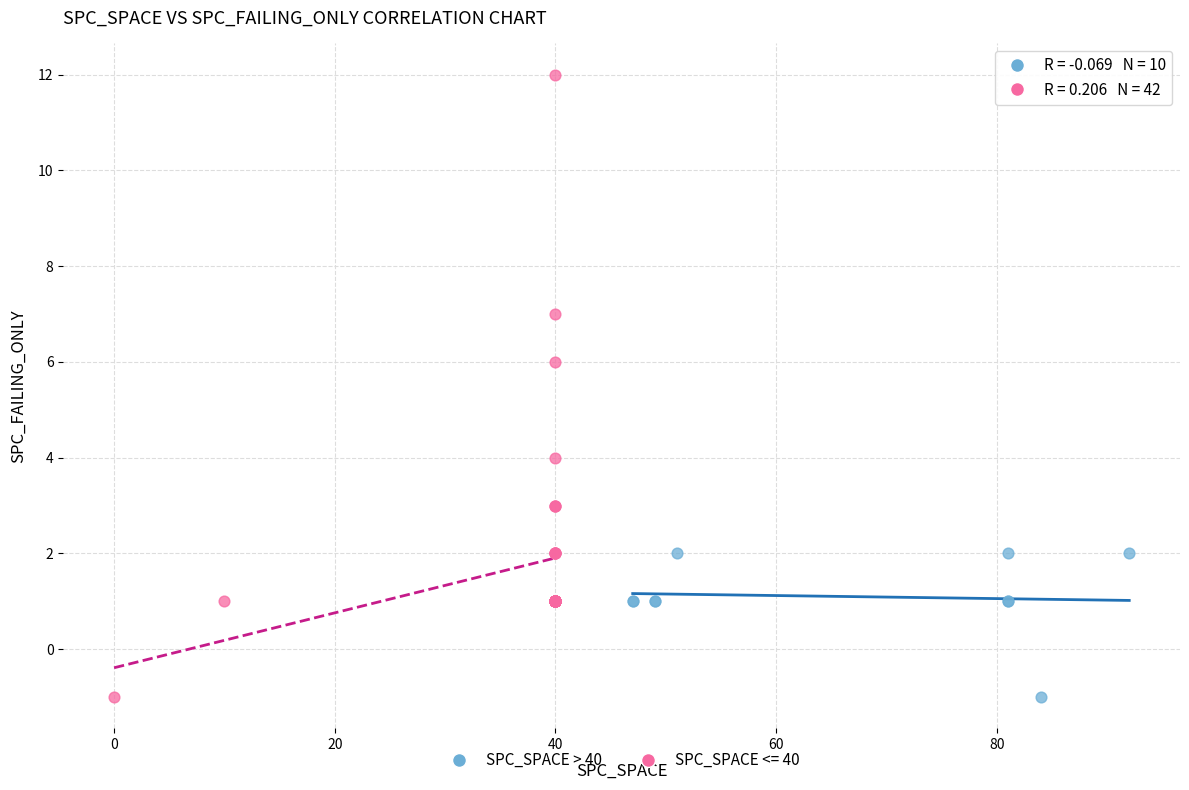

Which series contains the highest Y value?

SPC_SPACE <= 40